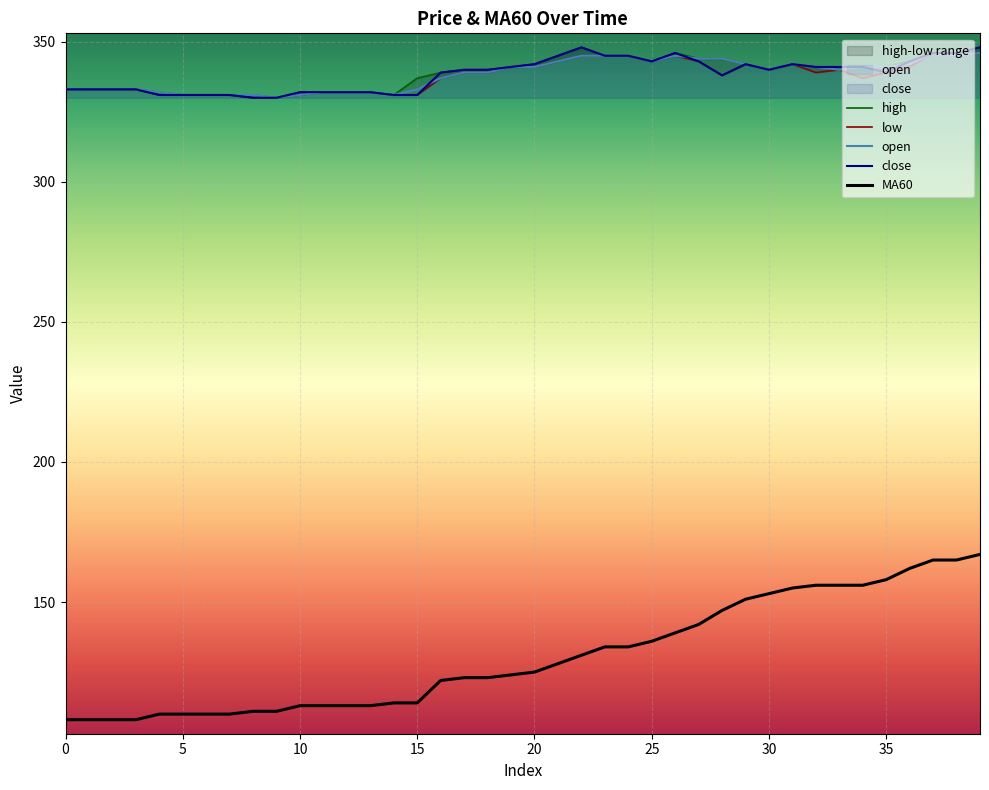

How many categories are shown in the chart?

40